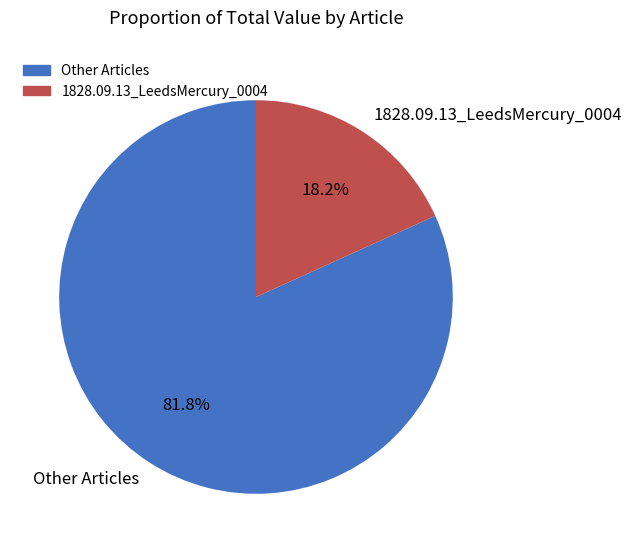

Is Other Articles the majority of the pie?

Yes